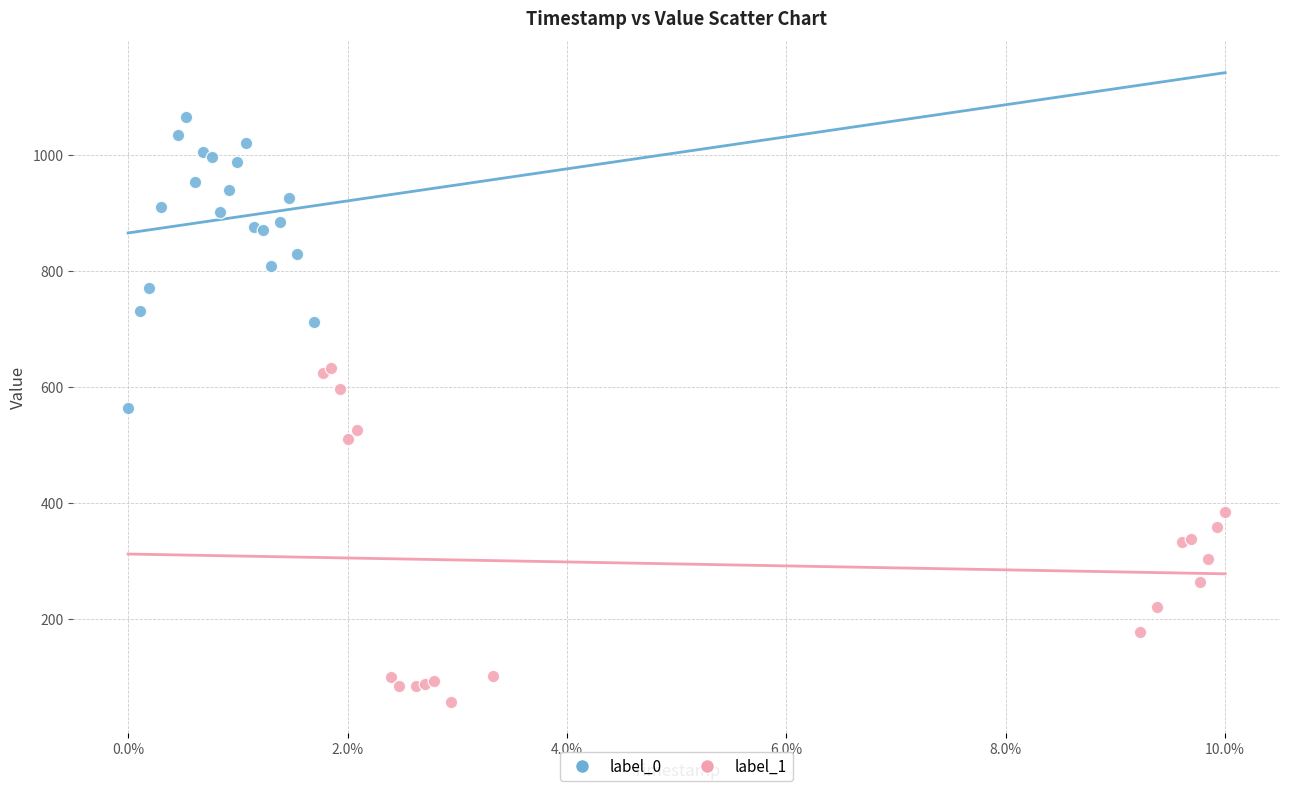

Which series reaches the minimum Y coordinate?

label_1